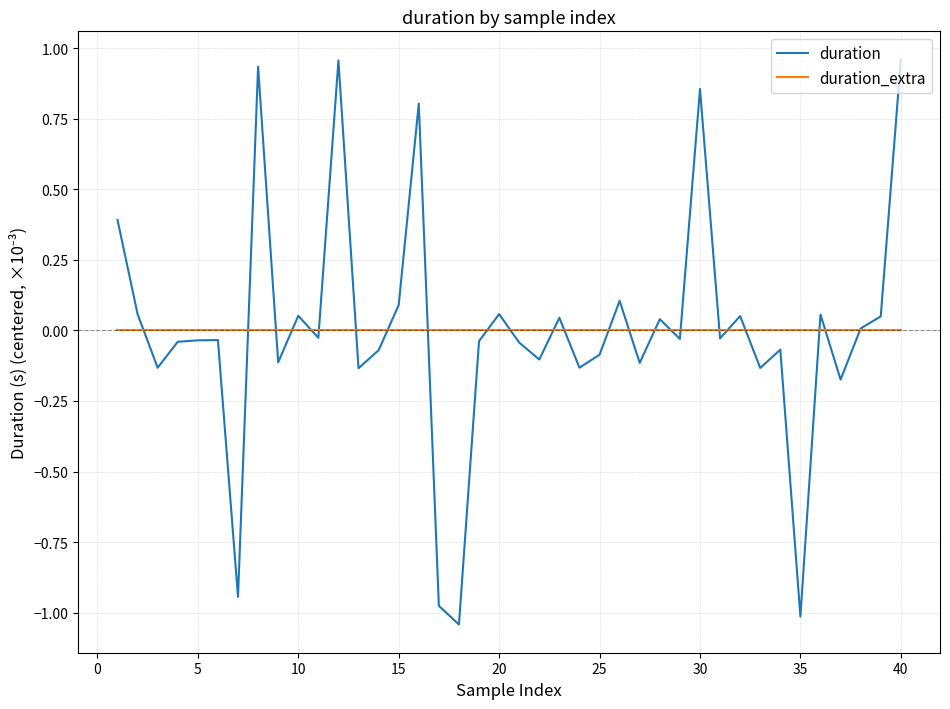

List the series in order of their peak value, highest first.

duration, duration_extra